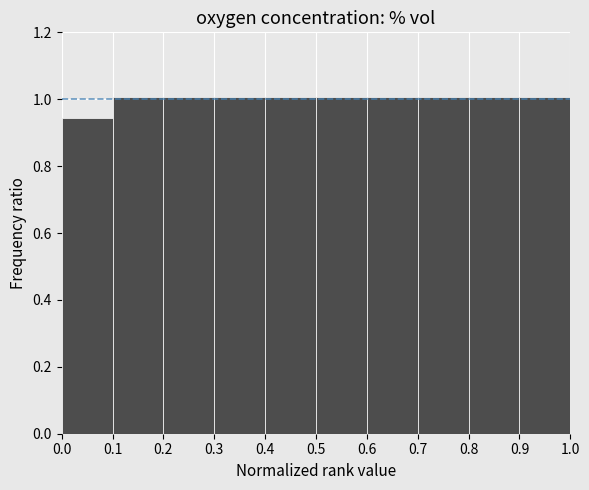

How tall is the bar that spans 0.3 to 0.4 on the x-axis? The values are not printed on the chart, so give them approximately, as read against the axis.

1.00